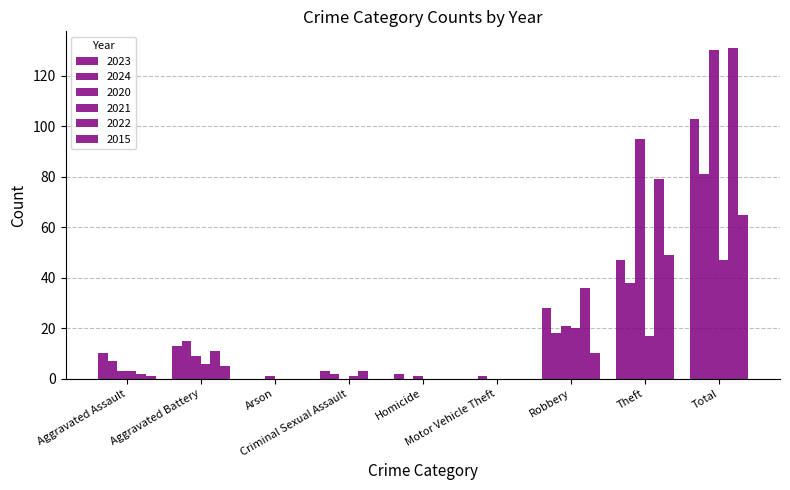

Which series has the widest spread of values?

2022